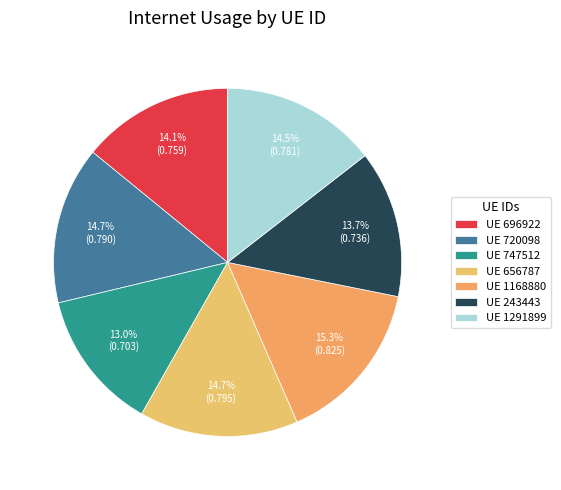

Which slice is the largest?

UE 1168880